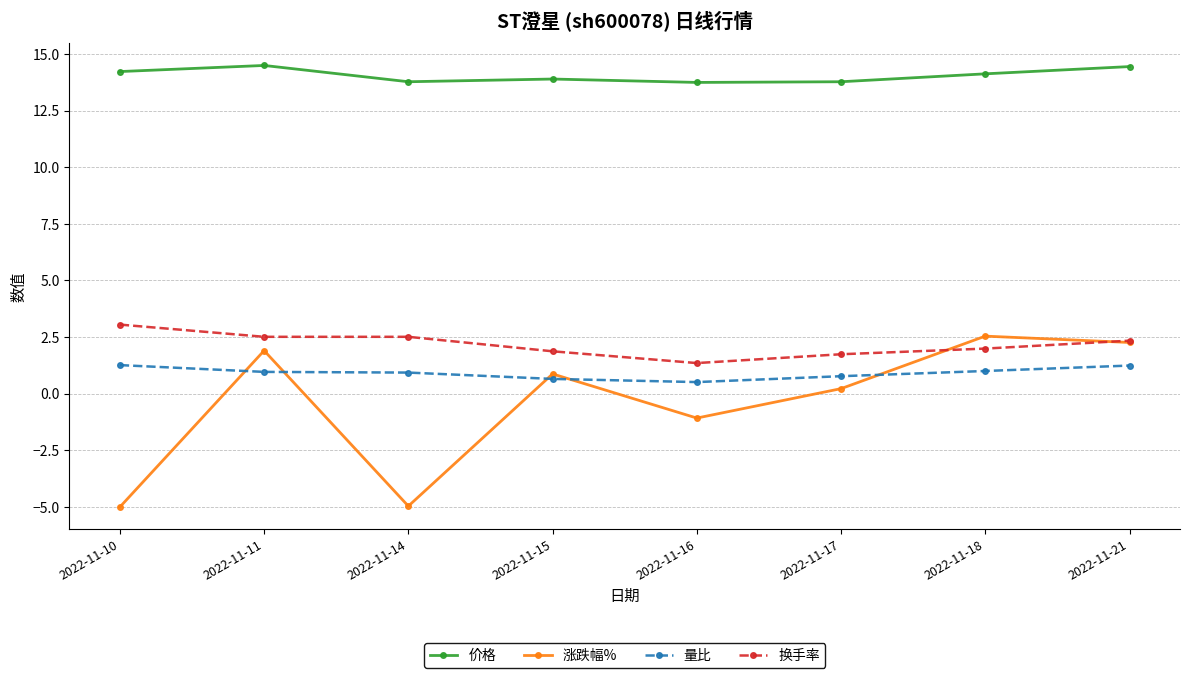

The 涨跌幅% series shows 0.2 at 2022-11-17. True or false?

True